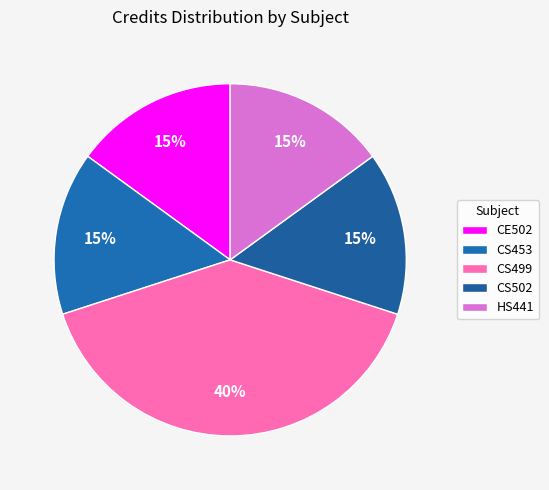

Which category has the biggest portion of the pie?

CS499